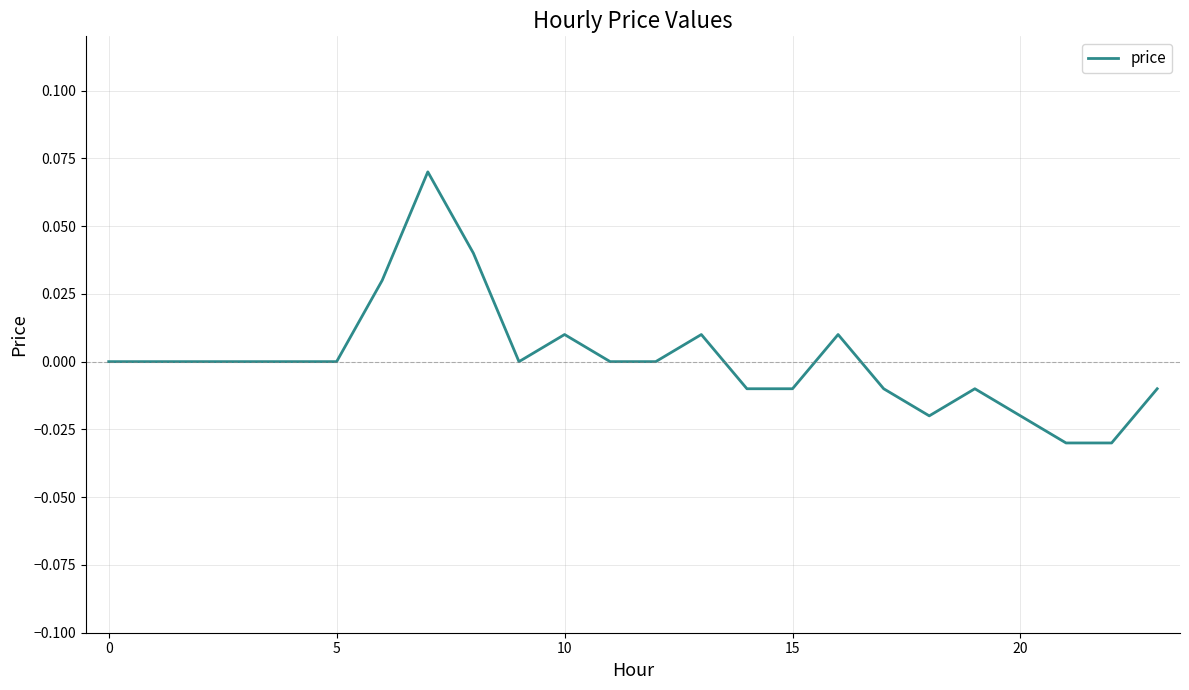

What is the label of the 3rd point from the right?

21